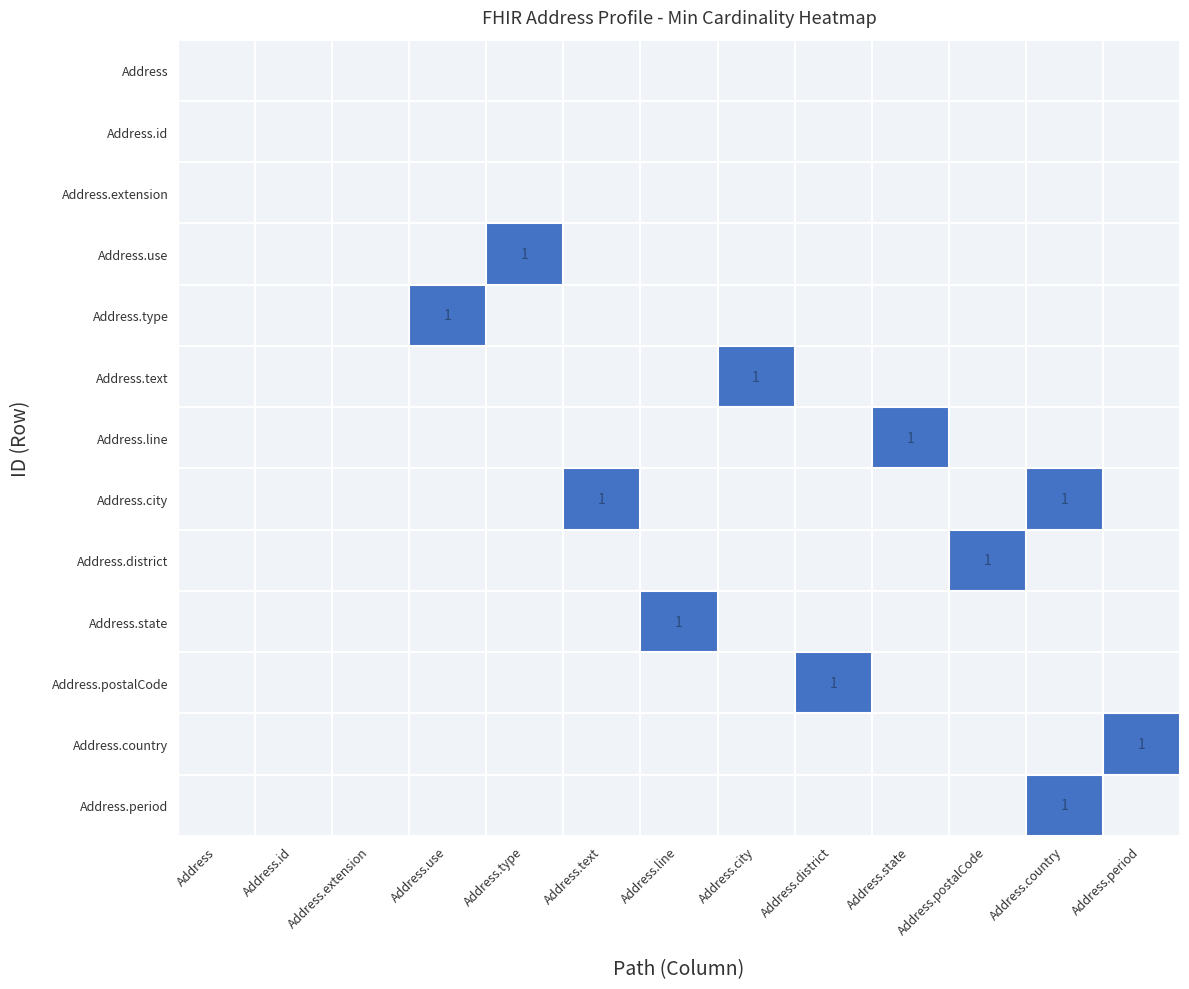

What is the total value across all series at Address.district?

1